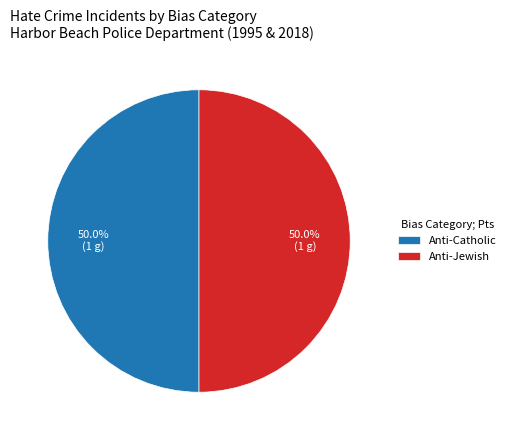

How much of the chart is everything except Anti-Catholic?

50.0%